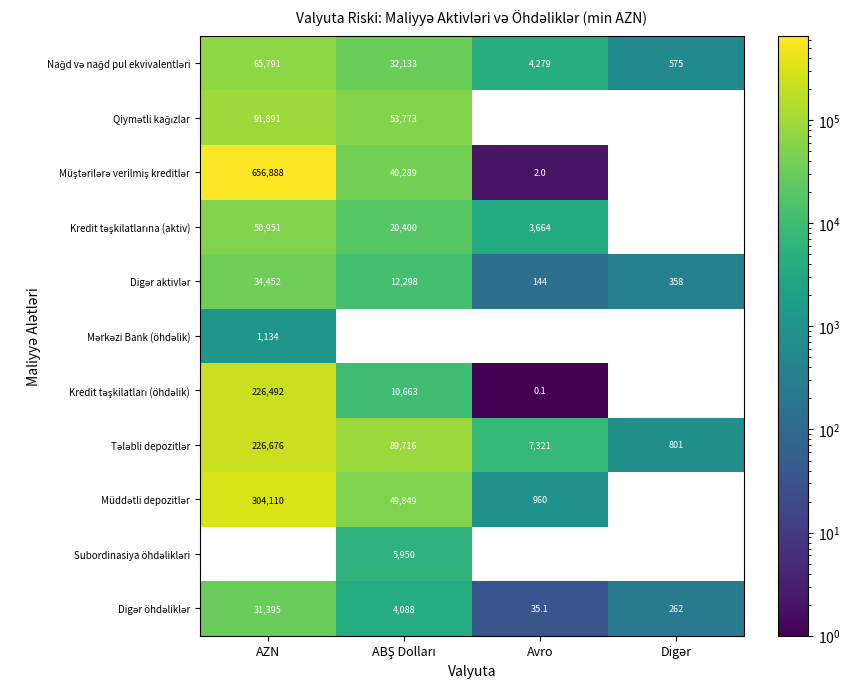

At how many categories does at least one series exceed 339842?

1